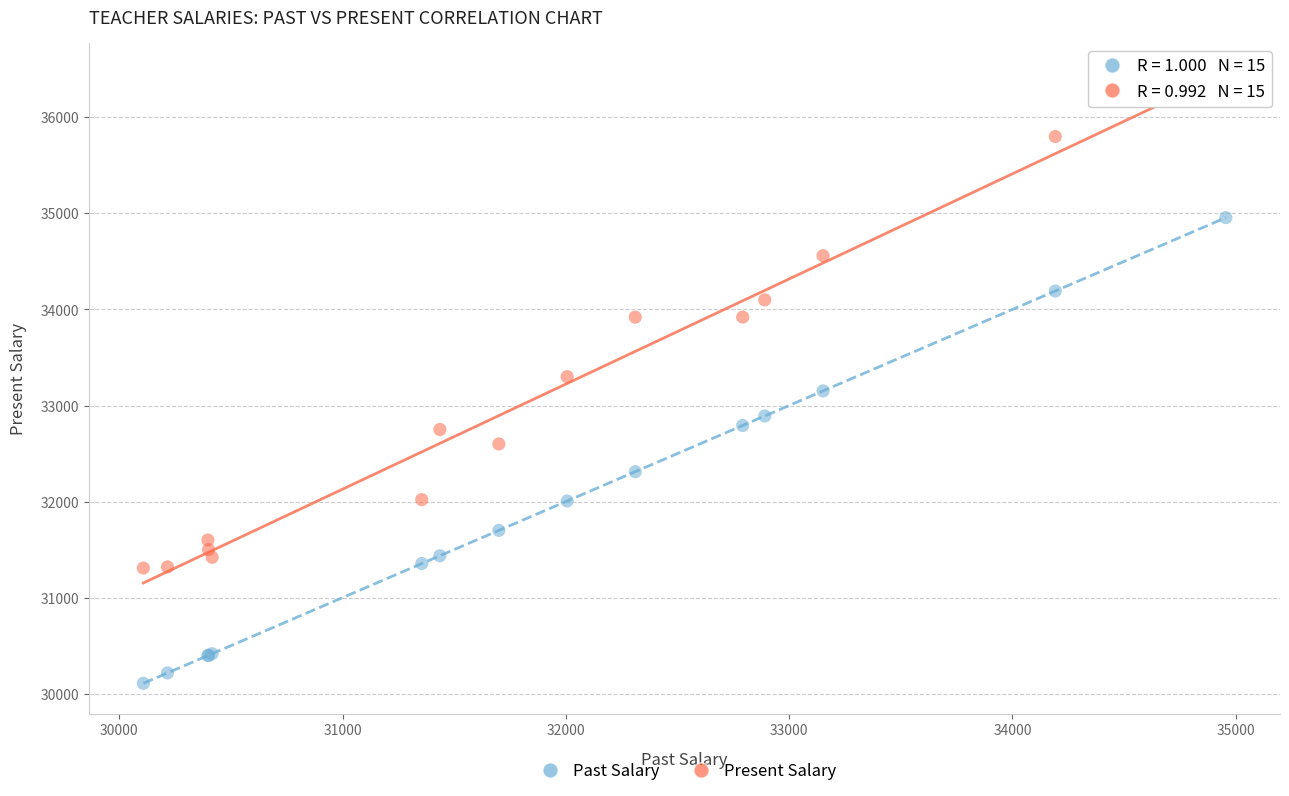

What are all the series names shown in the legend?

Past Salary, Present Salary